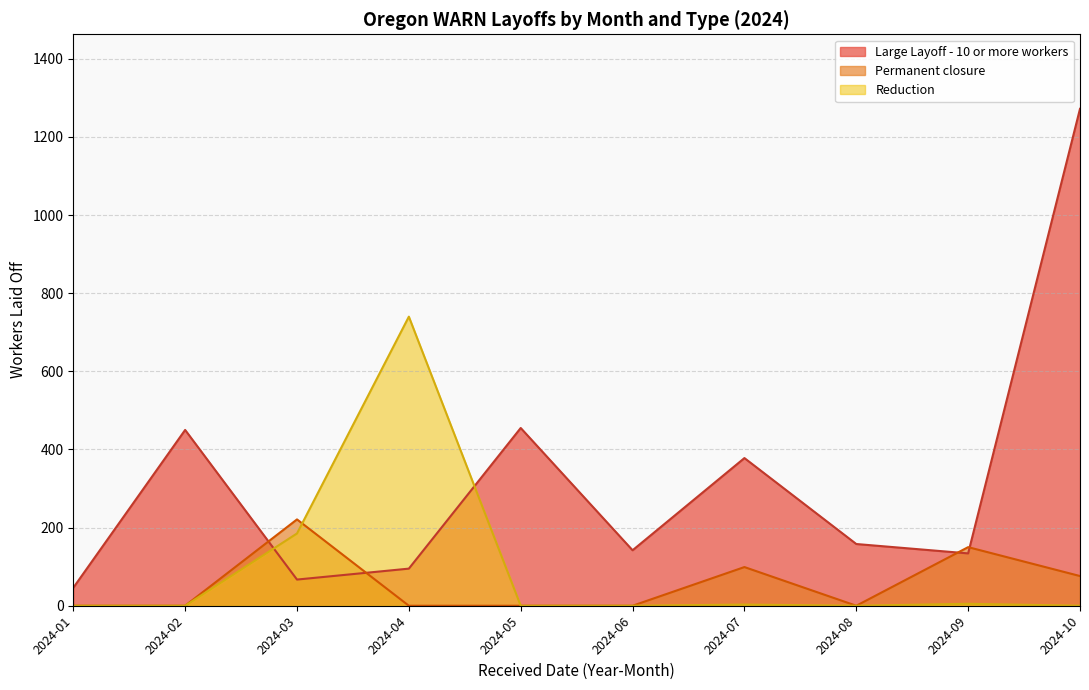

The value of Large Layoff - 10 or more workers at 2024-06 is 46. True or false?

False